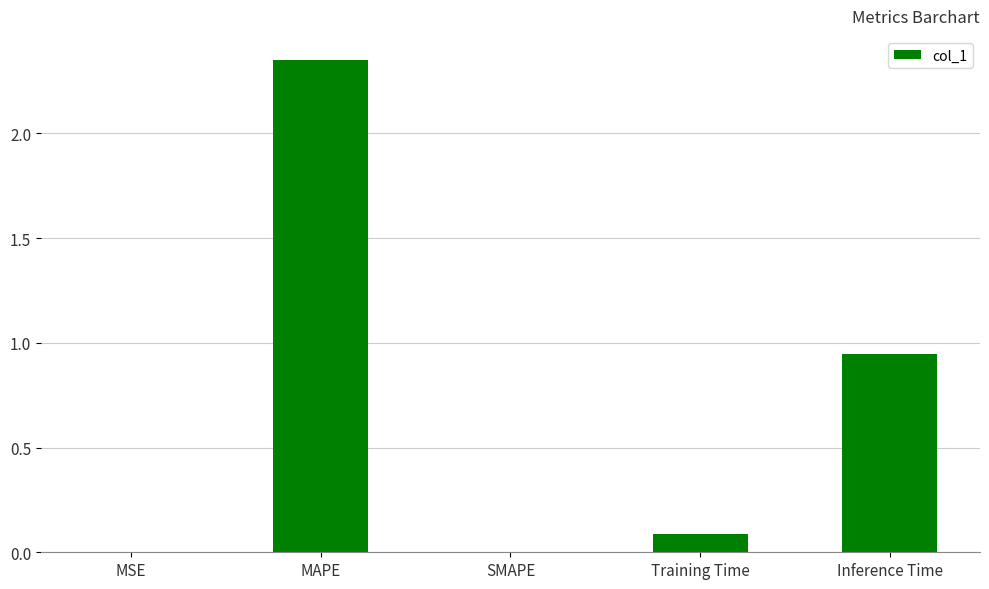

What is the change in value from SMAPE to Inference Time?

+0.9